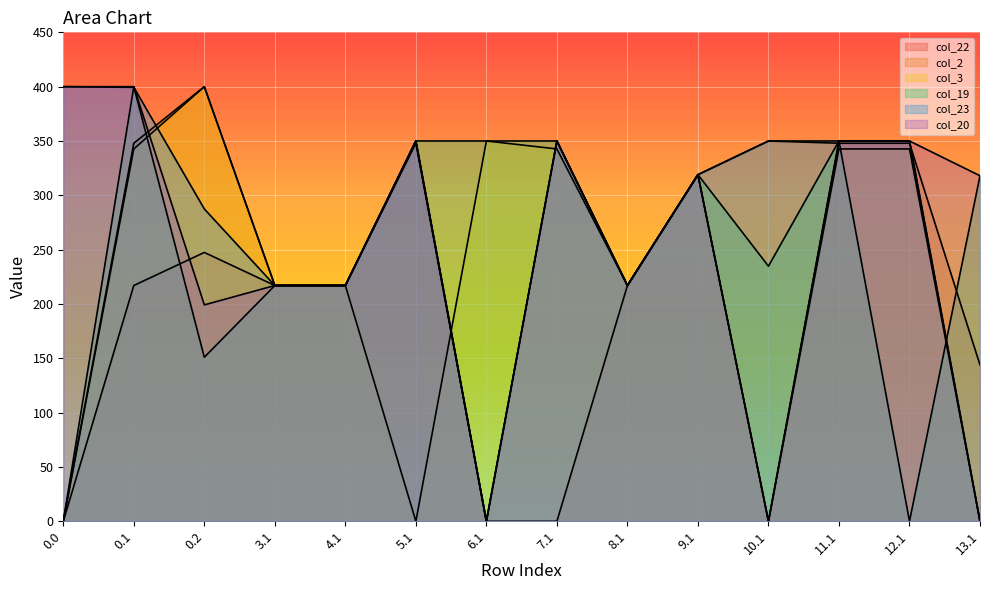

What are all the series names shown in the legend?

col_22, col_2, col_3, col_19, col_23, col_20